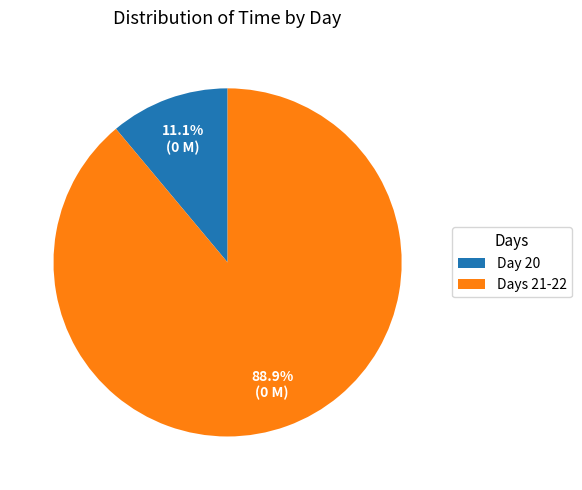

What is the majority slice?

Days 21-22